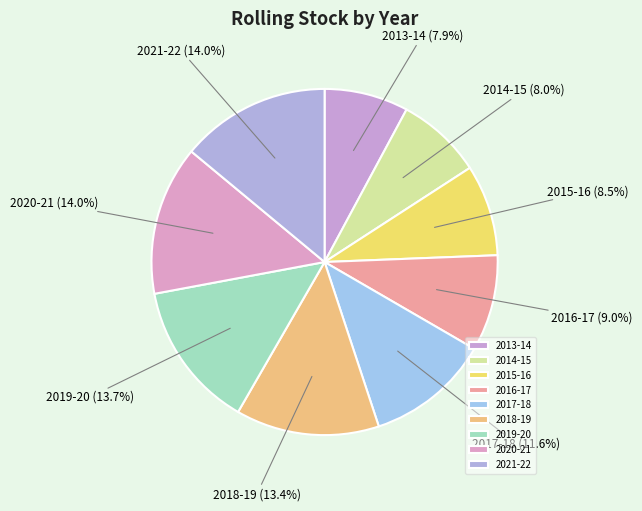

Combined, what portion of the pie is 2016-17 and 2020-21?

23.0%